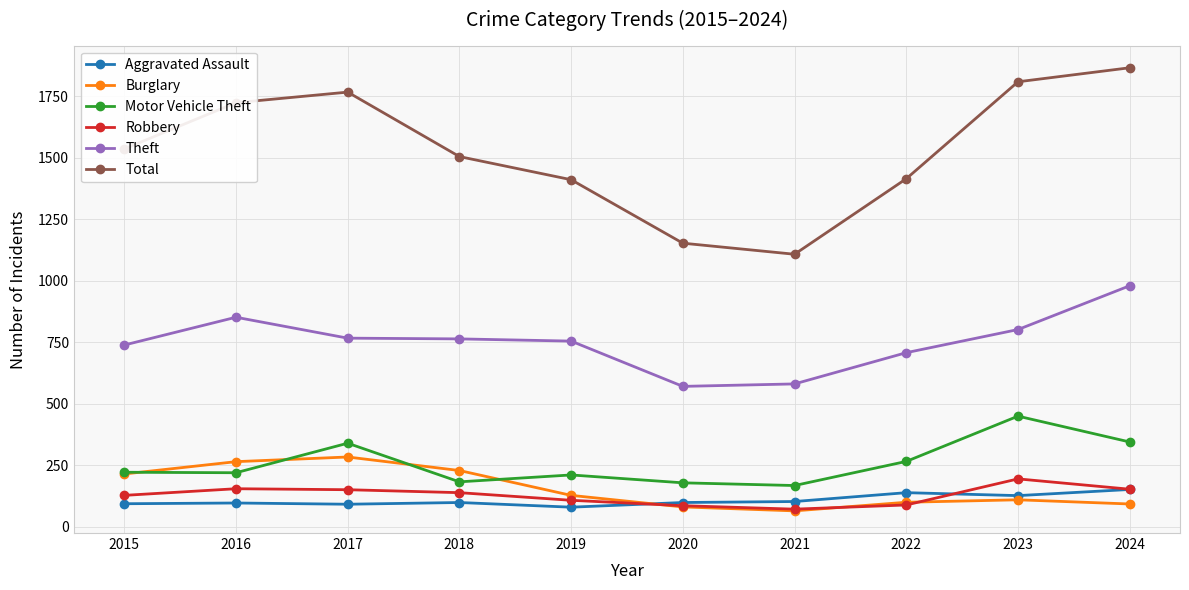

What value does the Total series have at 2018?

1504